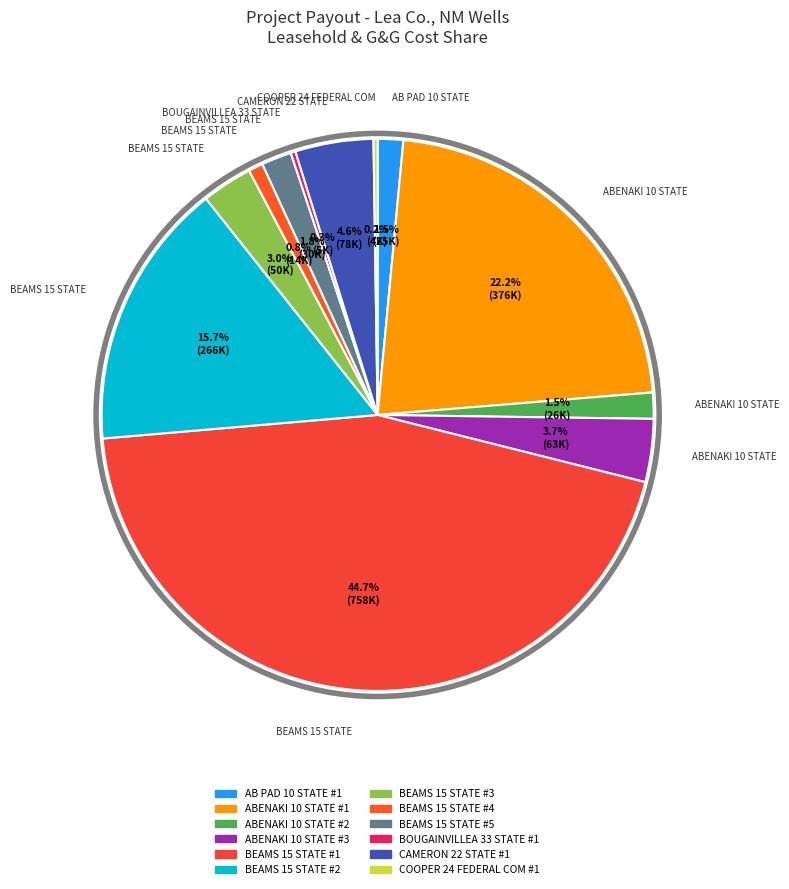

Is it true that BEAMS 15 STATE #4 is 11% of the pie?

False